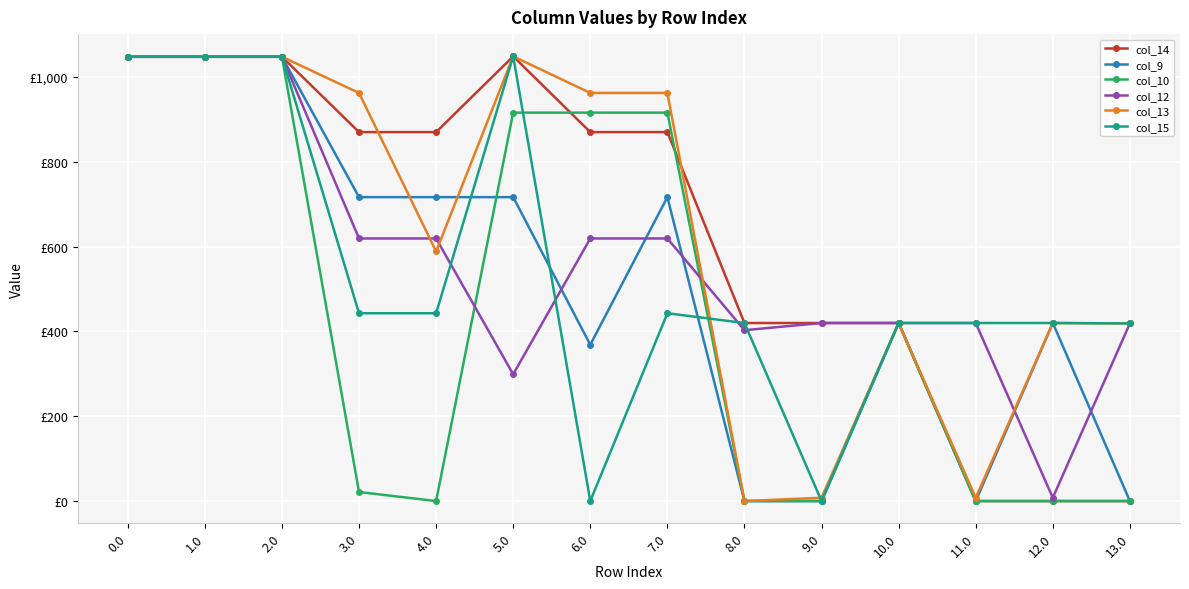

List the labels in order of col_14 value, smallest first.

11.0, 12.0, 13.0, 8.0, 9.0, 10.0, 3.0, 4.0, 6.0, 7.0, 0.0, 1.0, 2.0, 5.0